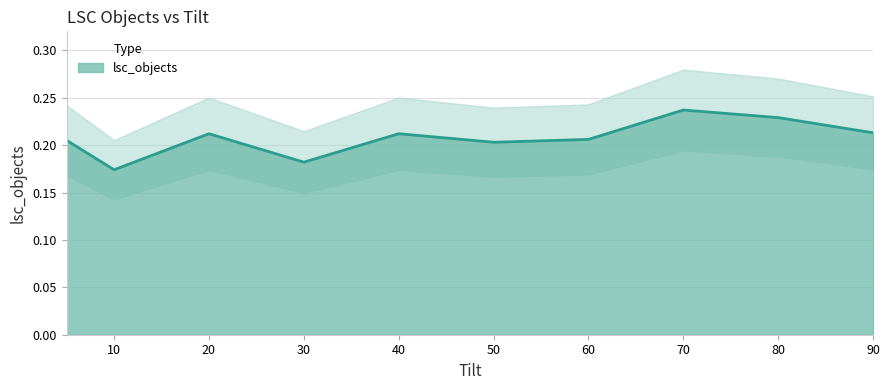

The value at 50 is 0.3. True or false?

False